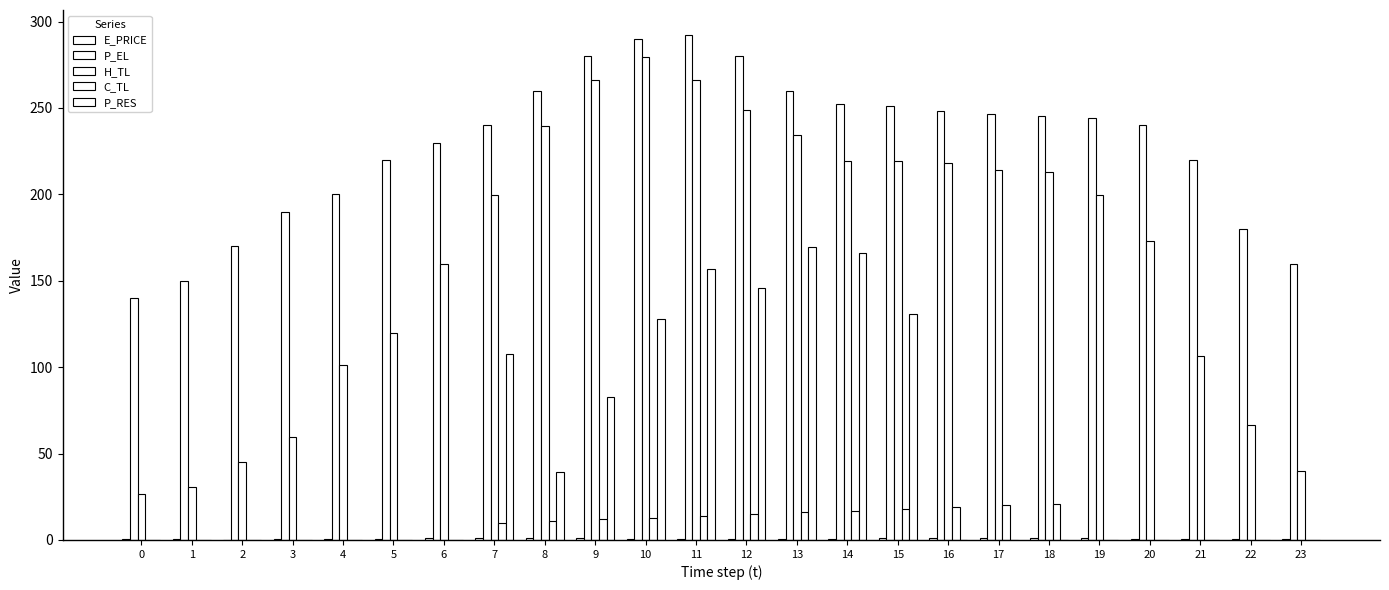

How many categories are shown in the chart?

24